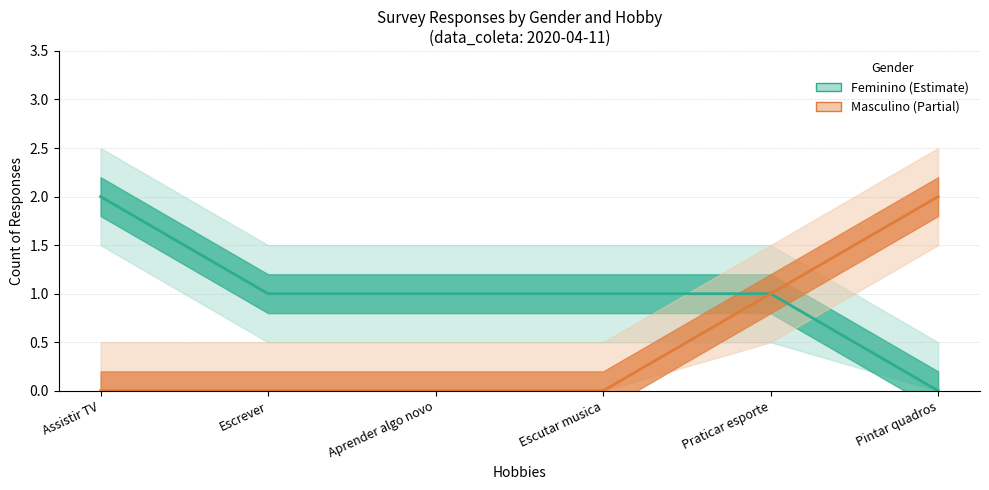

What is the difference between the maximum and minimum values in the Masculino series?

2